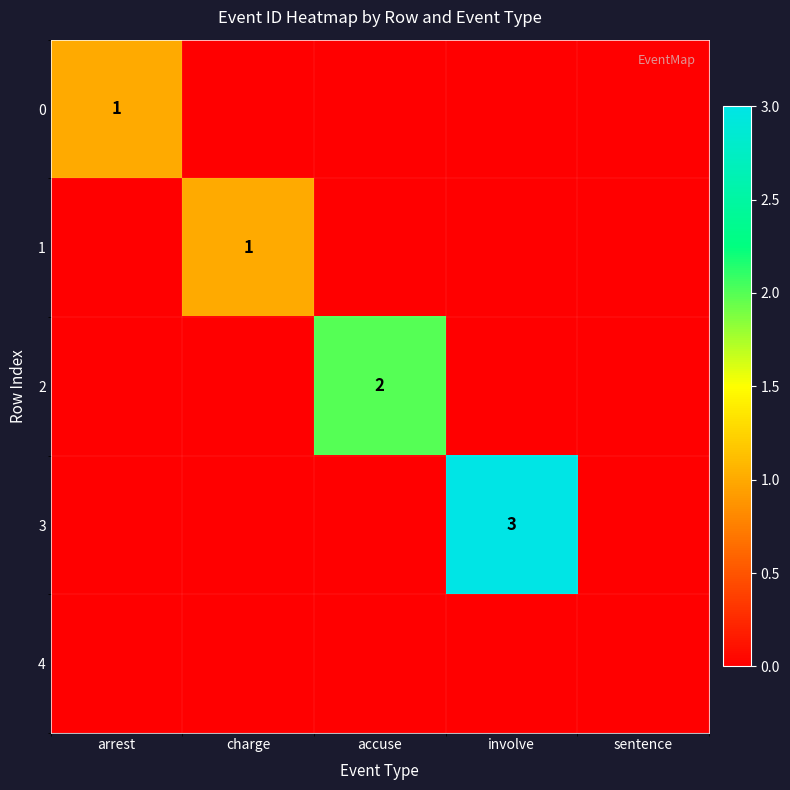

At which category is the sum across all series the highest?

involve